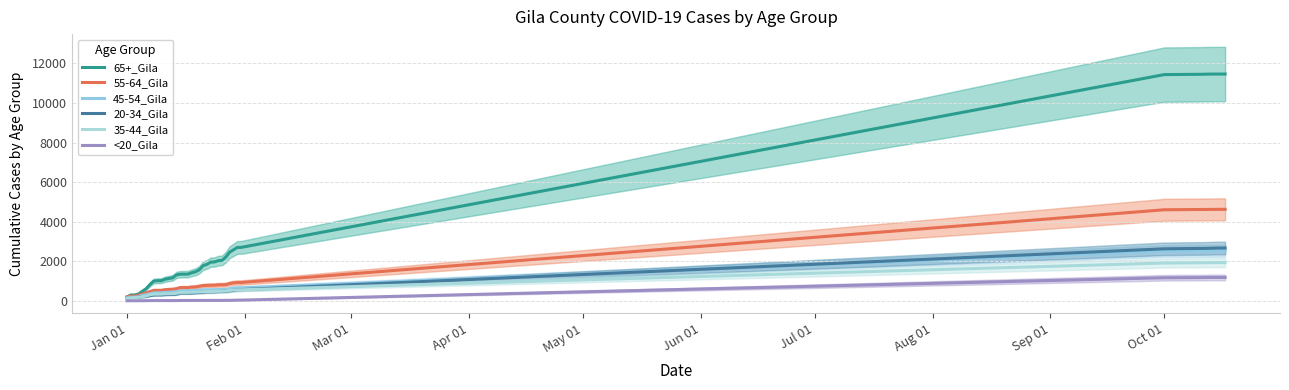

Is this an area chart (filled region under the line)?

No